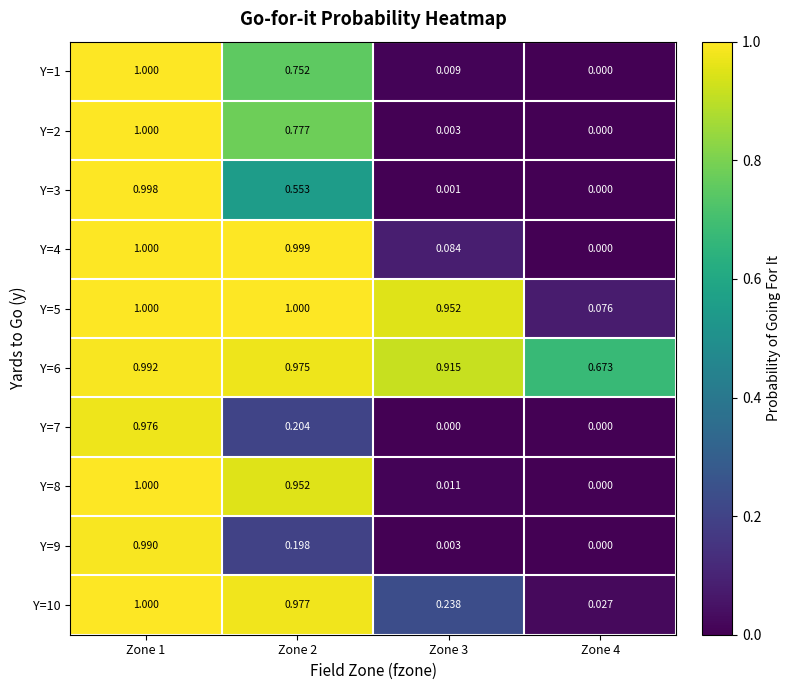

Is the value of Y=8 at Zone 3 greater than the value of Y=5 at Zone 1?

No